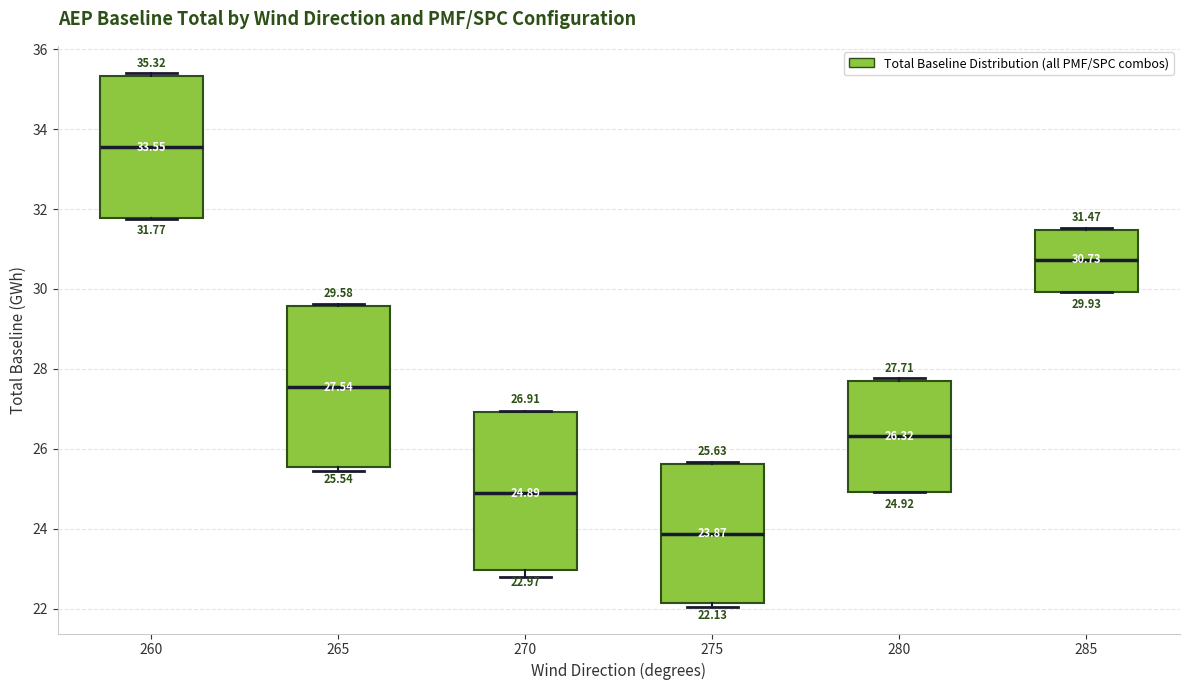

Which box's median line is the lowest?

275